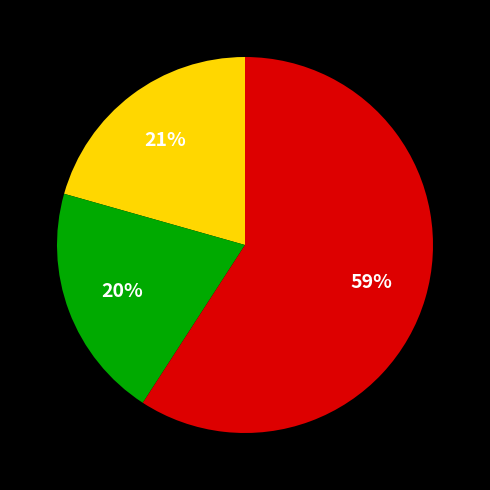

To the nearest percent, what is the difference between the largest and smallest slice percentages?

39%